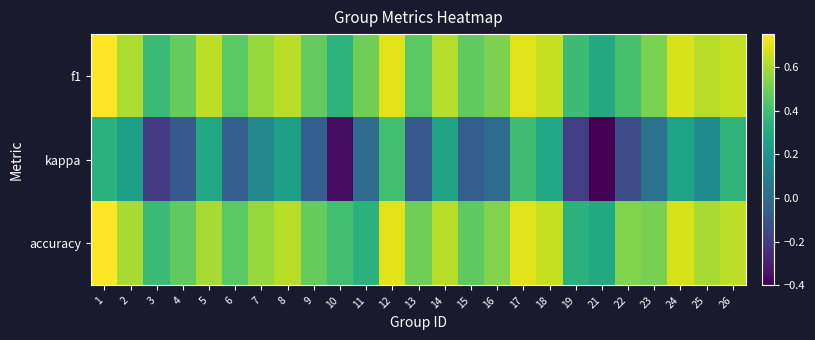

What is the total value across all series at 17?

1.8